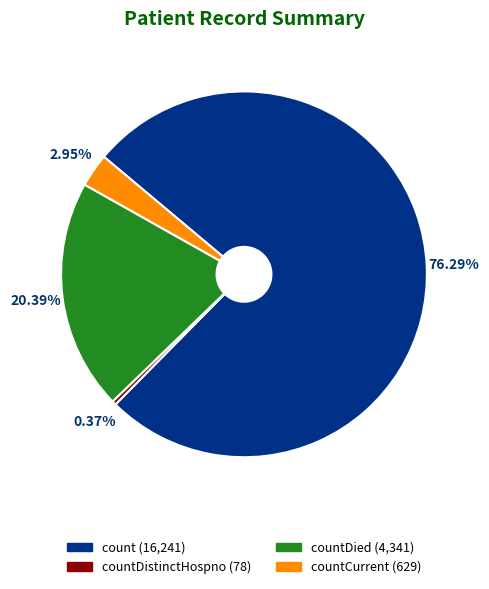

Is there a majority slice in this chart?

Yes